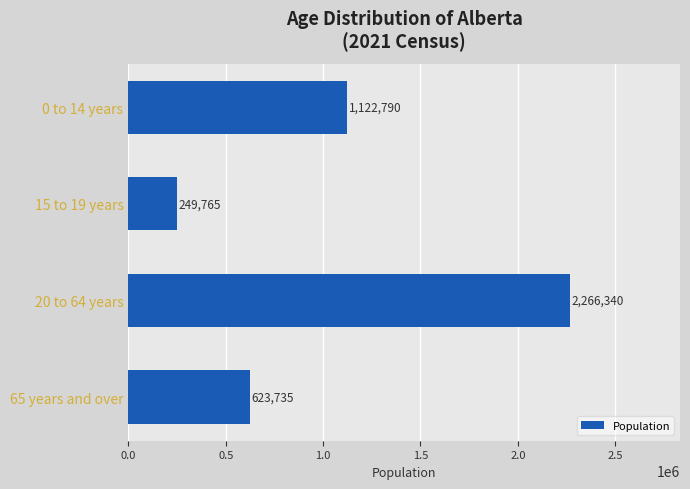

What is the difference between the maximum and minimum values?

2016575